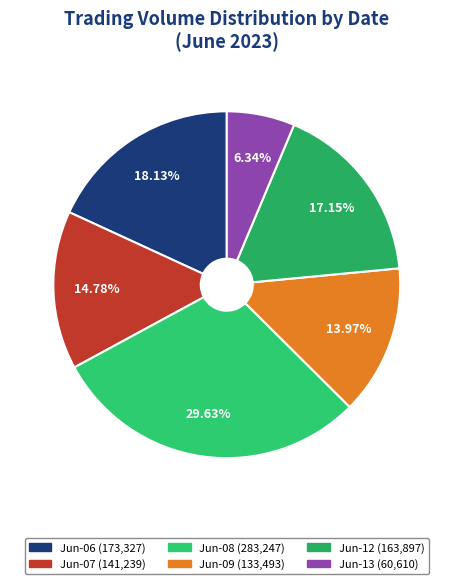

Is there a majority slice in this chart?

No